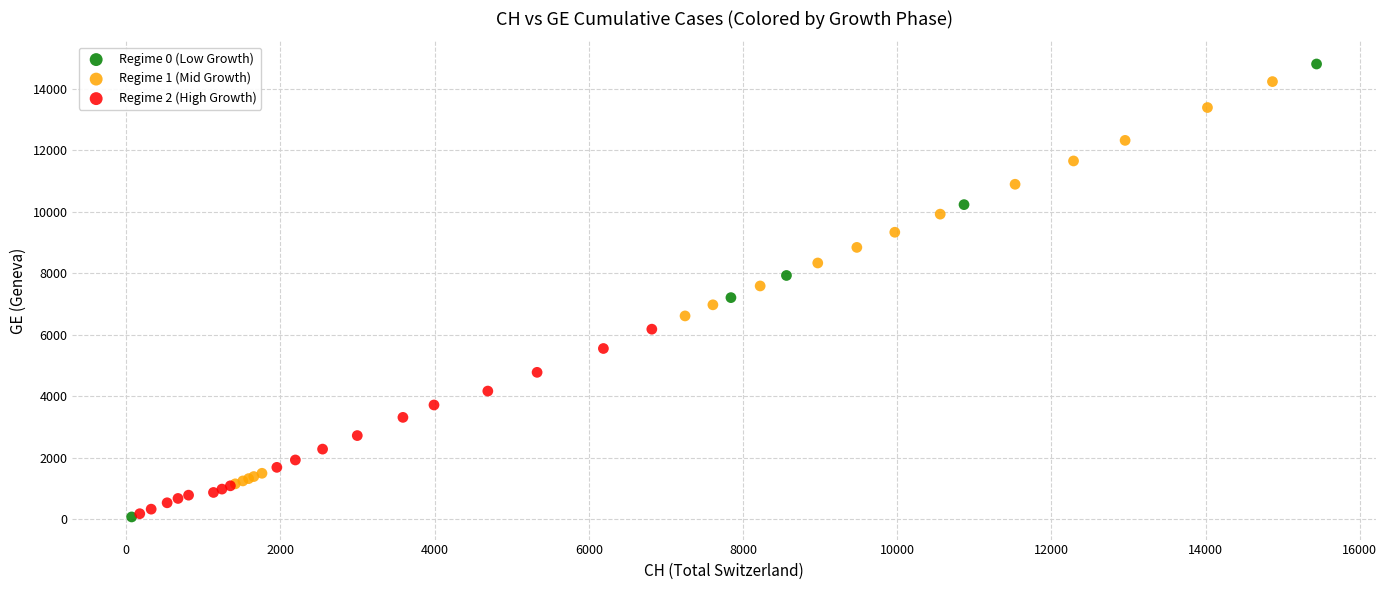

Which series contains the highest Y value?

Regime 0 (Low Growth)